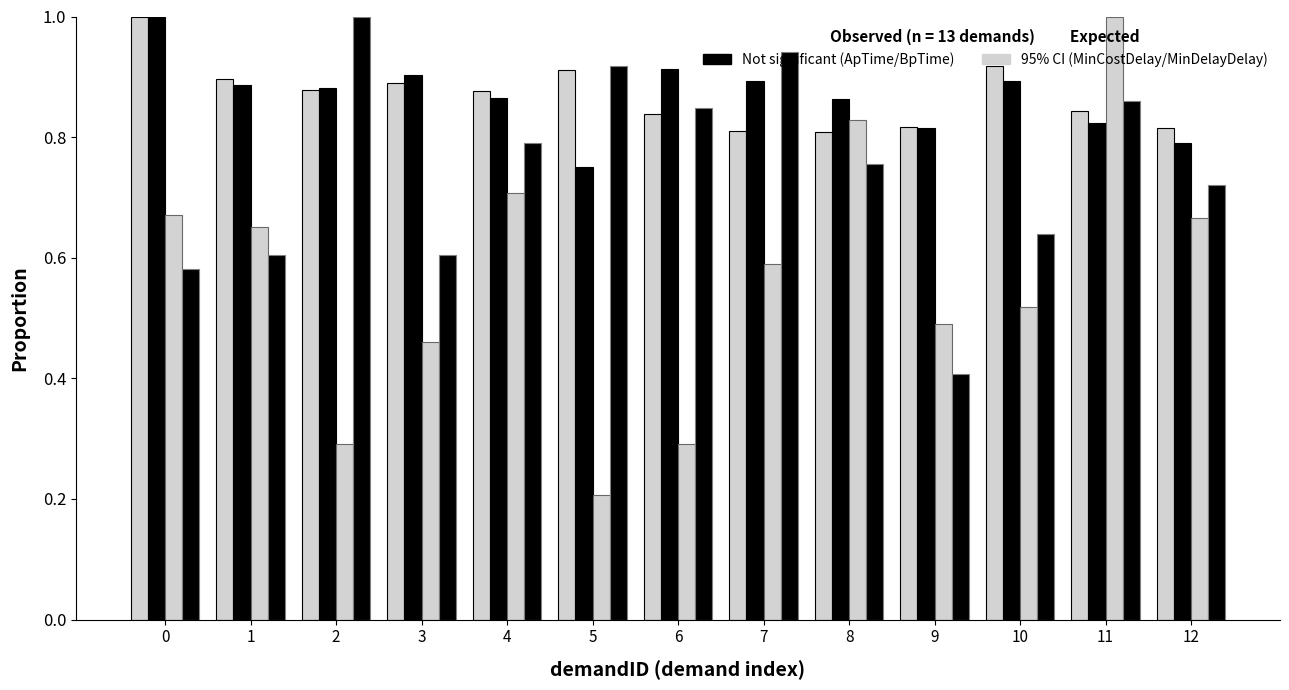

How many groups of bars are there?

13